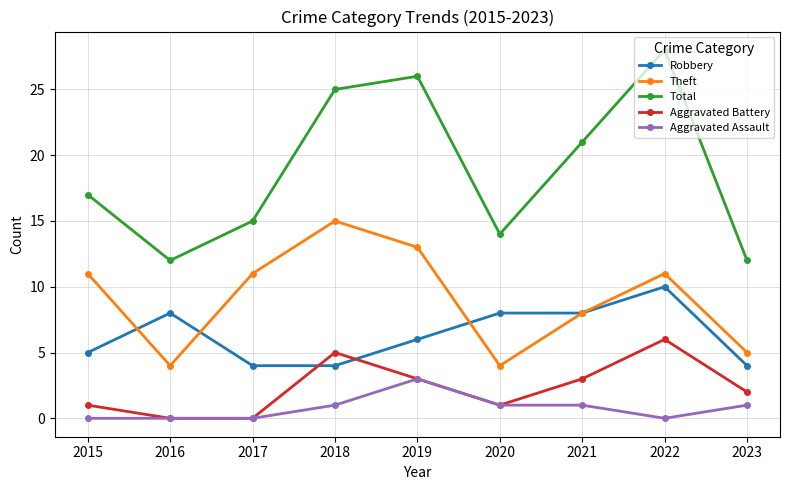

How many distinct data groups are displayed?

5